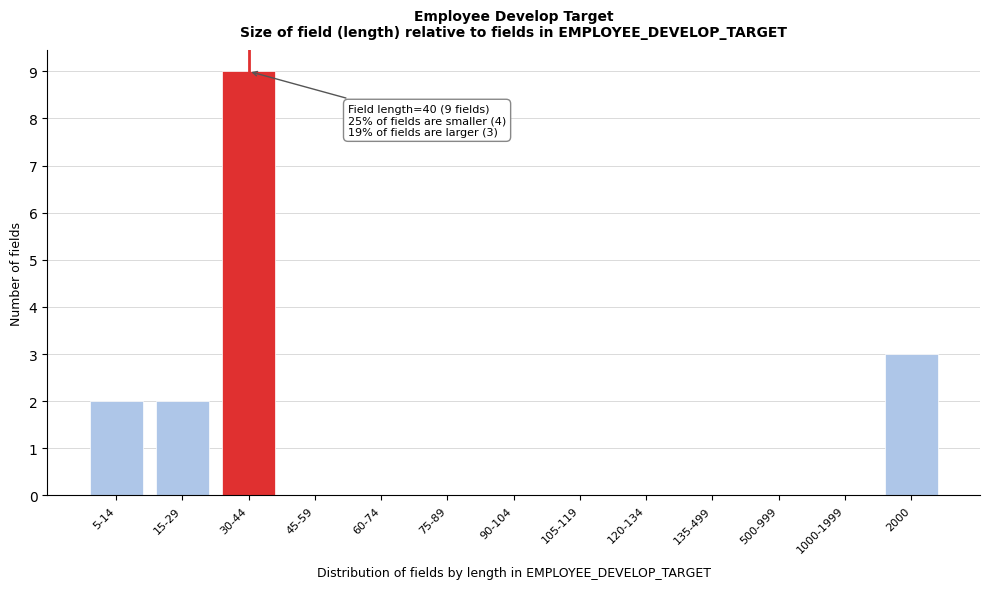

Reading left to right, list all the values displayed in this chart.

5-14=2	15-29=2	30-44=9	45-59=0	60-74=0	75-89=0	90-104=0	105-119=0	120-134=0	135-499=0	500-999=0	1000-1999=0	2000=3